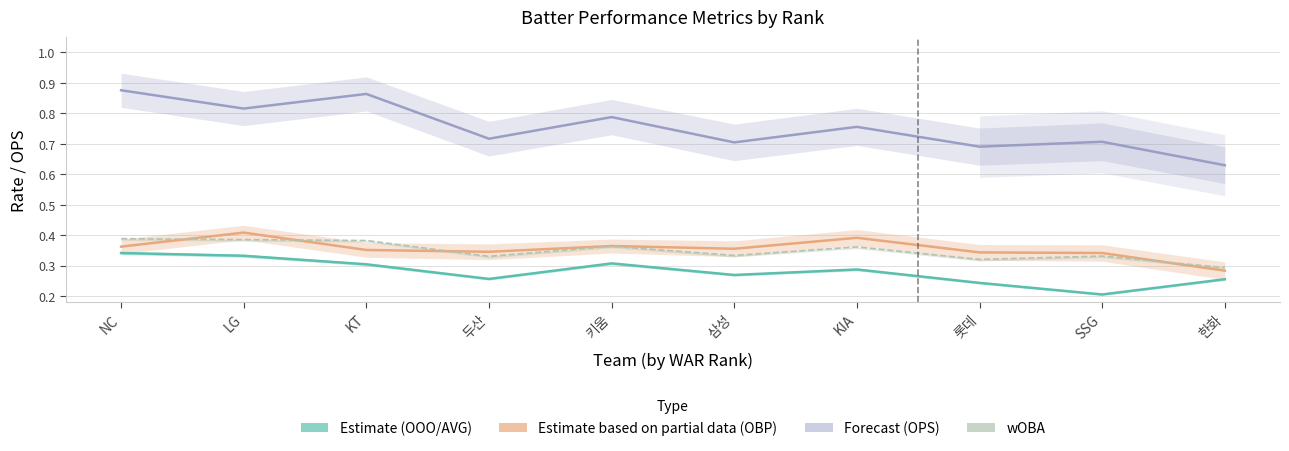

Is it true that OBP equals 0.4 at LG?

True